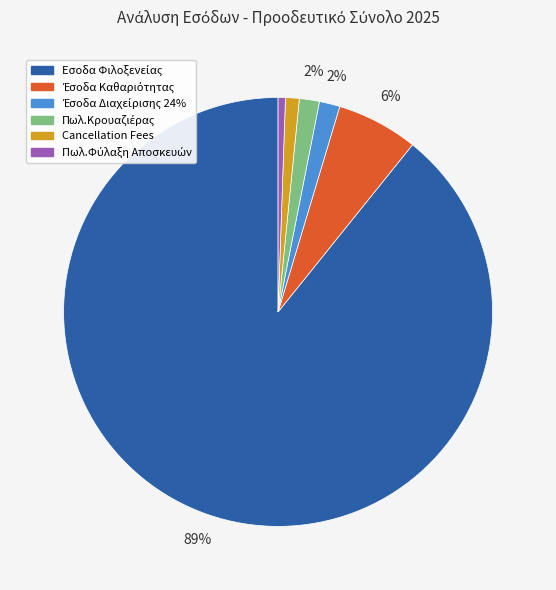

The Cancellation Fees slice represents 1% of the pie. True or false?

True